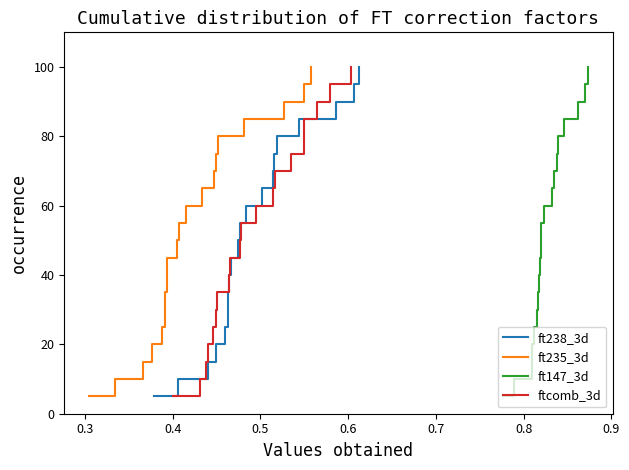

True or false: ft238_3d and ft147_3d cross at least once.

False